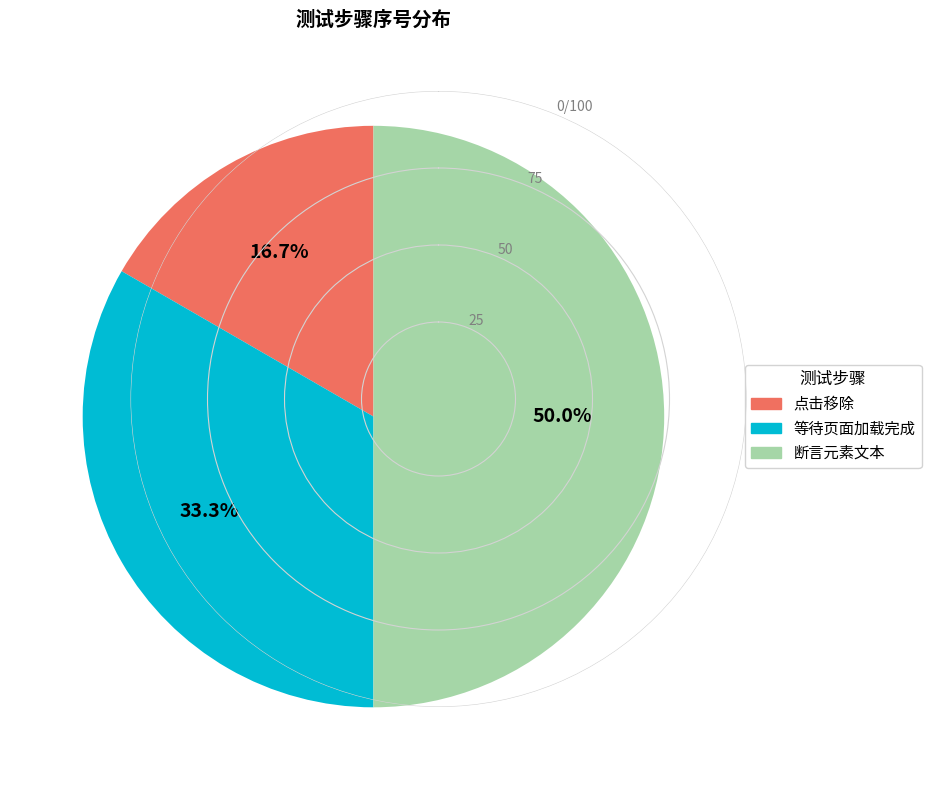

Which has a higher value, 等待页面加载完成 or 断言元素文本?

断言元素文本